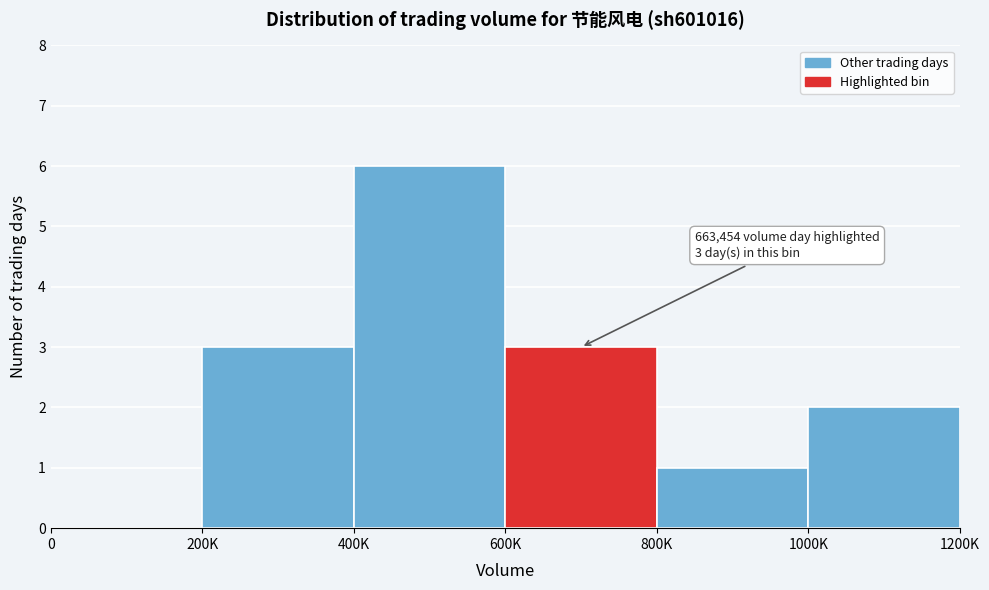

Reading left to right, what are all the values shown in this chart?

0=0	200K=3	400K=6	600K=3	800K=1	1000K=2